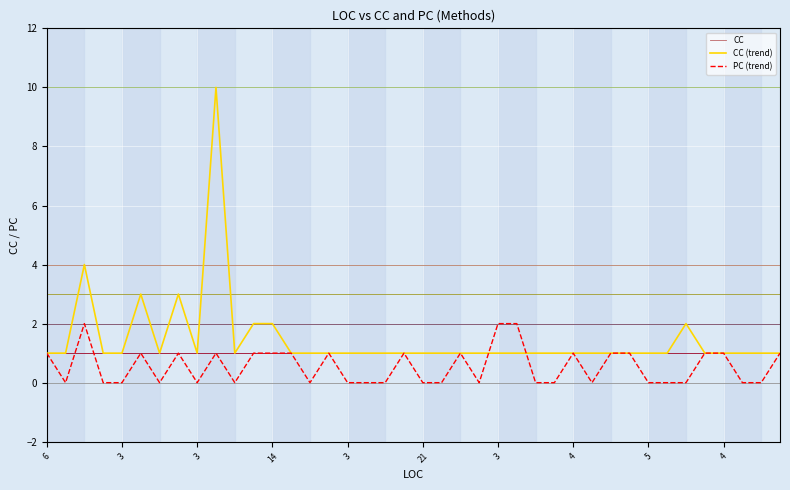

Which series has the largest range (max minus min)?

CC (trend)